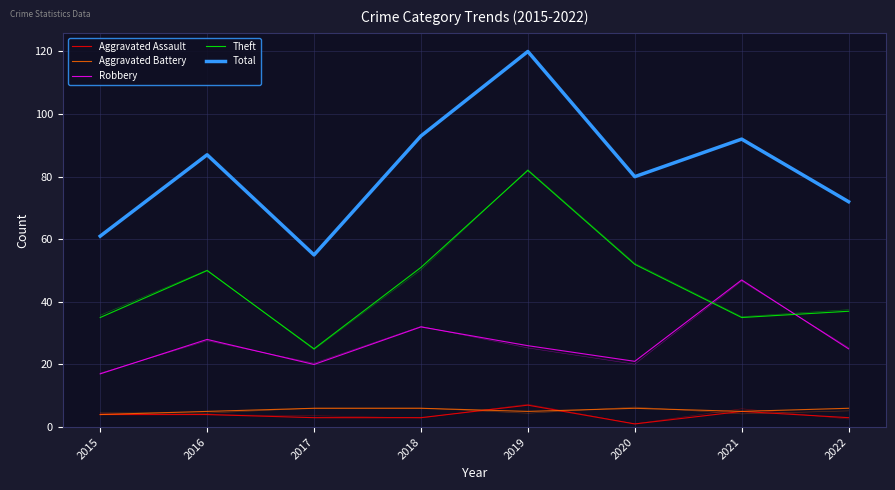

What are all the series names shown in the legend?

Aggravated Assault, Aggravated Battery, Robbery, Theft, Total